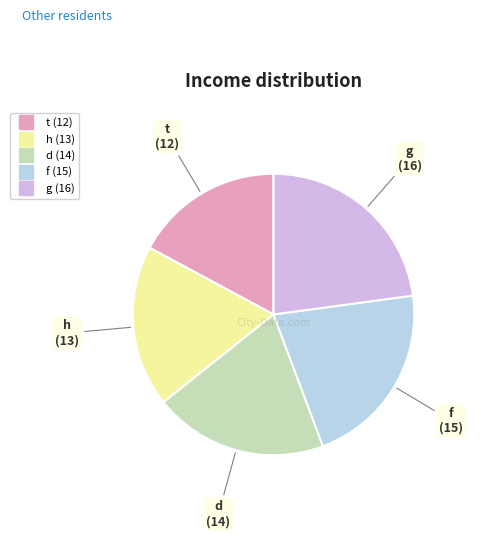

Count the number of slices in the pie.

5